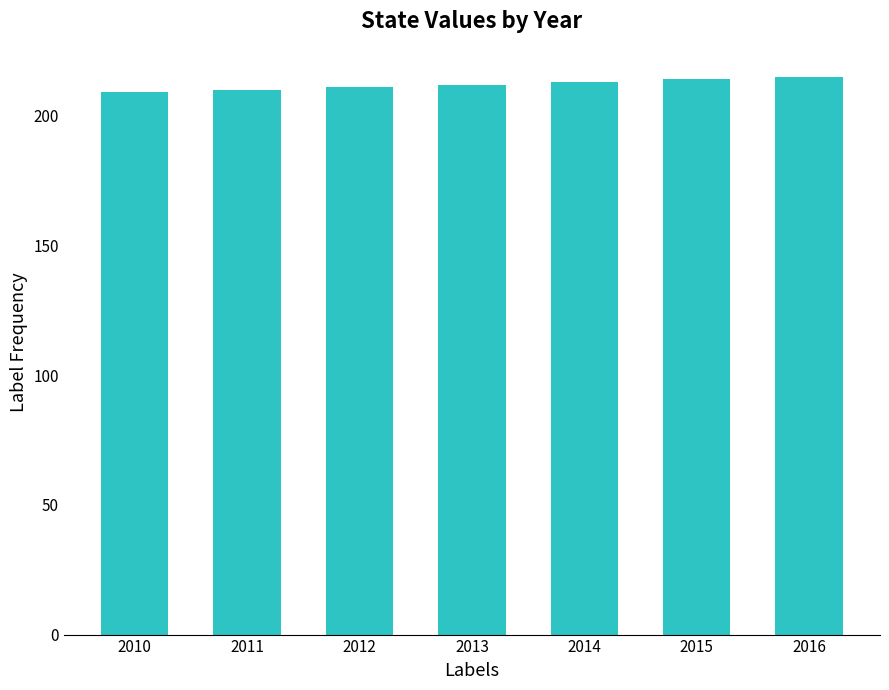

What is the change in value from 2011 to 2016?

+5